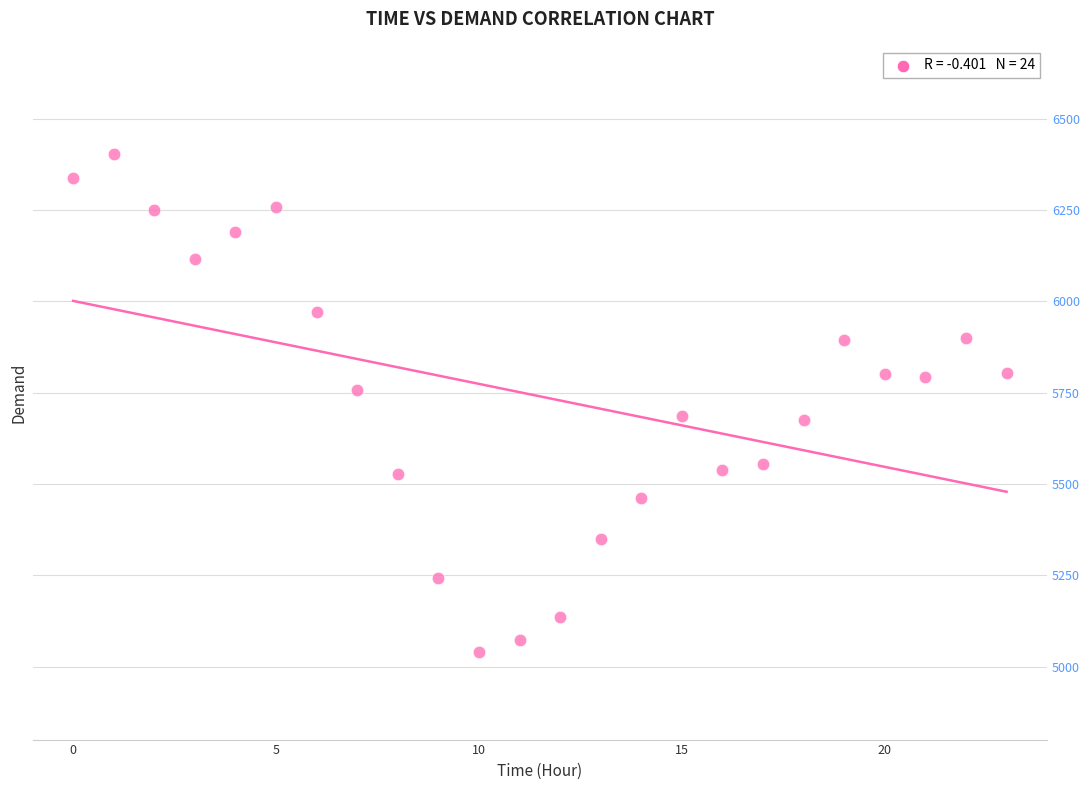

What is the range of Y values (max minus min)?

1365